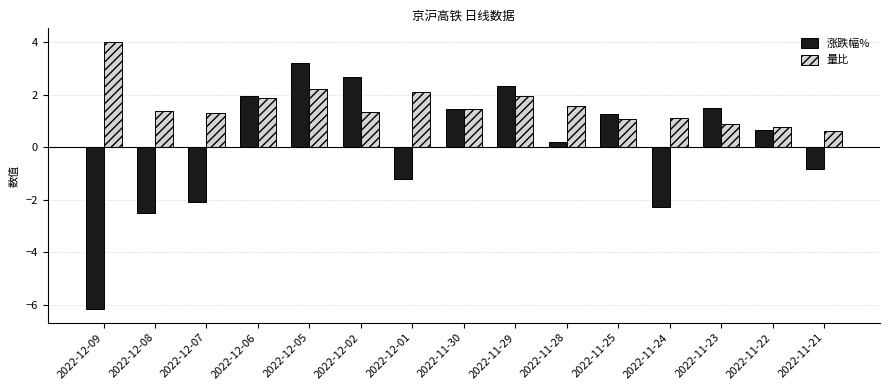

At which category does the chart reach its peak across all series?

2022-12-09